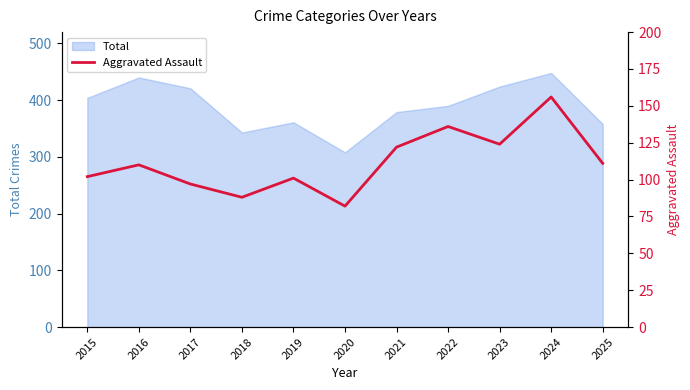

How many data points are above 110?

5